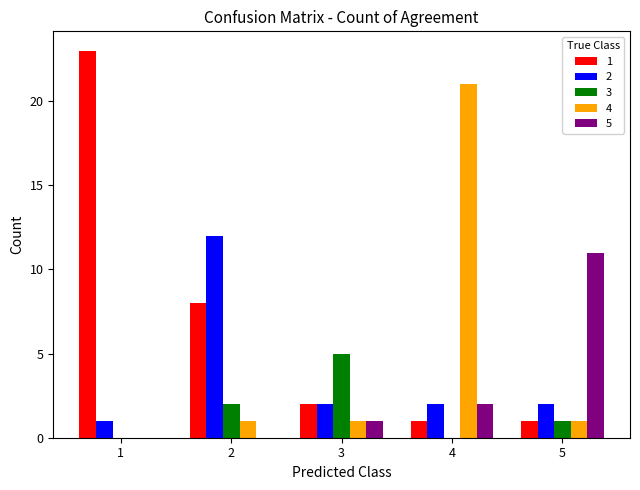

What is the spread (max minus min) of values at 2?

12